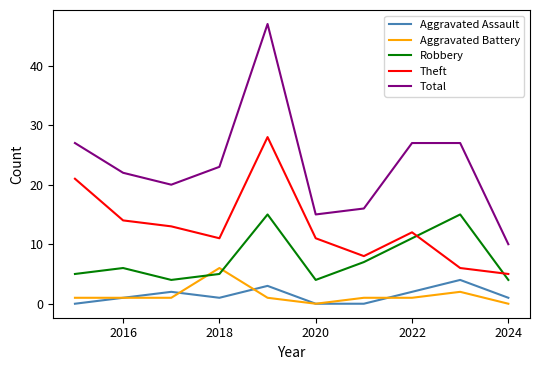

Which series has the largest total across all categories?

Total